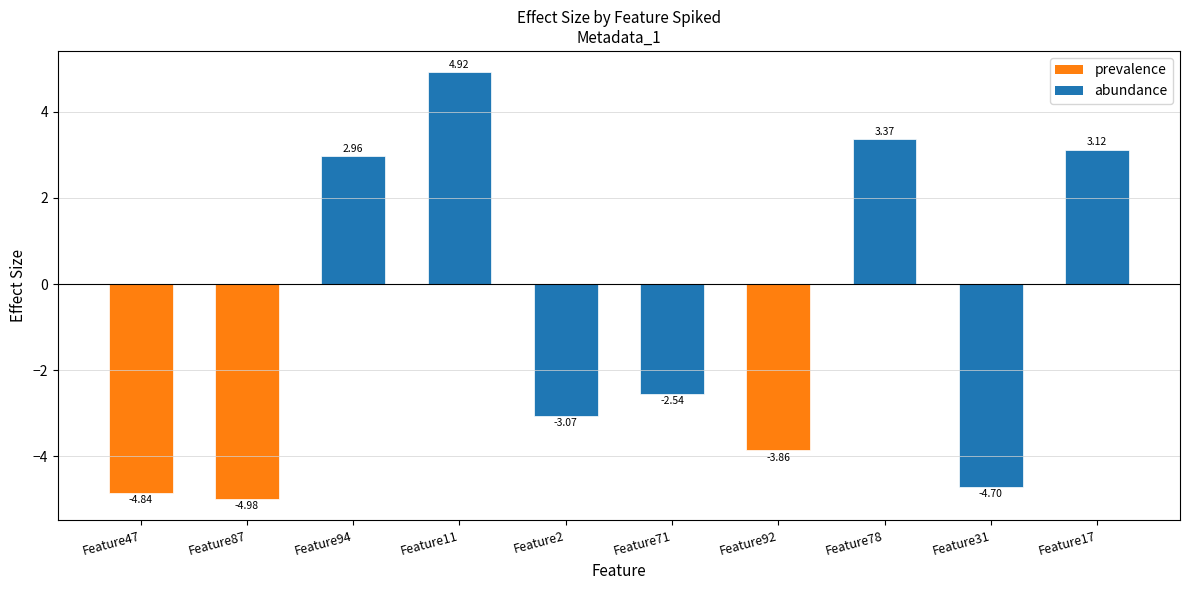

What is the difference between the maximum and minimum values?

9.9